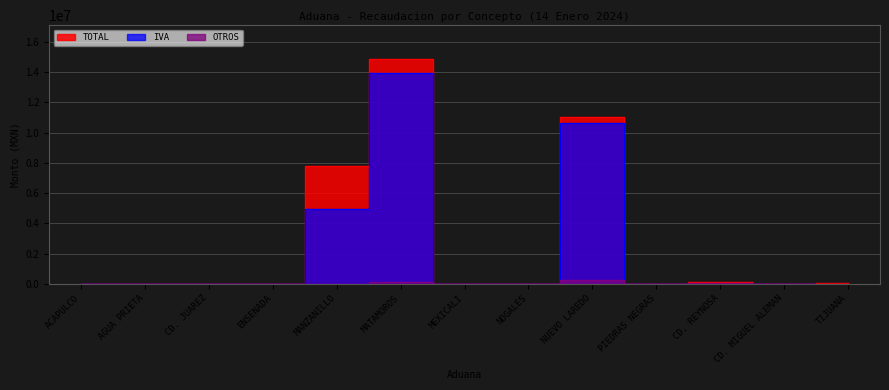

What is the sum of the TOTAL values at MATAMOROS and ENSENADA?

14890453